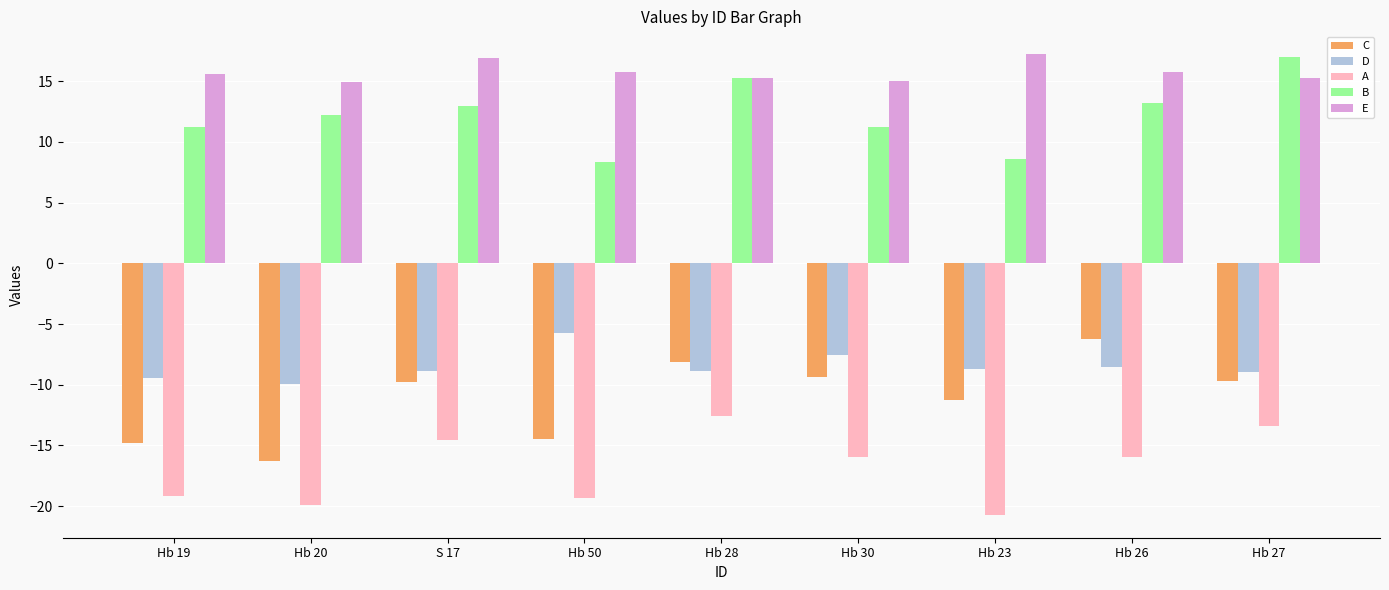

What is the total value across all series at Hb 26?

-1.8